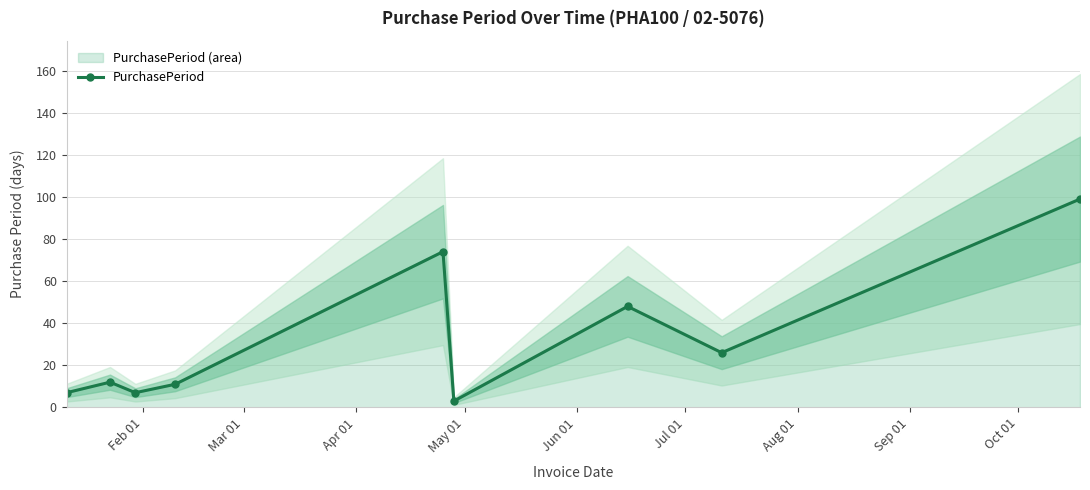

How many series are shown in this chart?

1